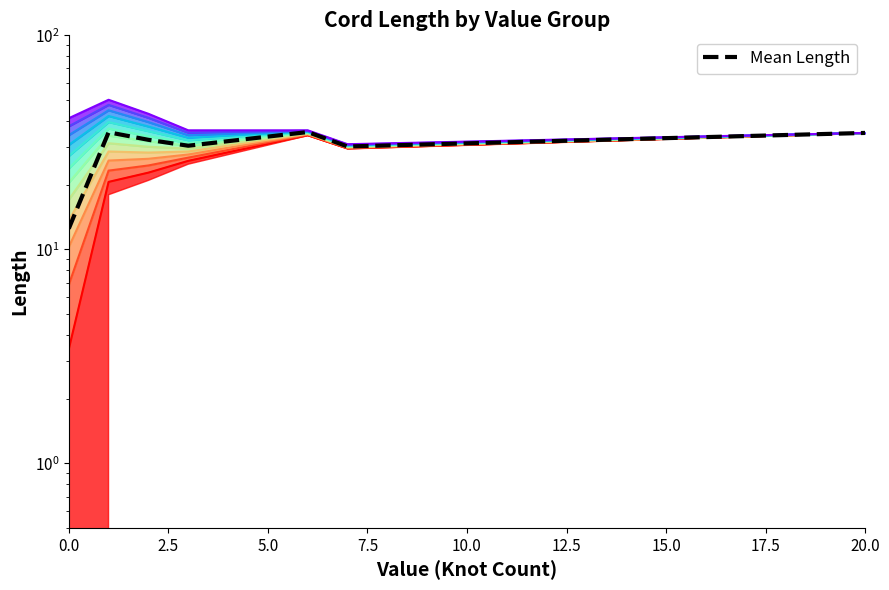

What is the value of the 2nd point from the left?

35.2